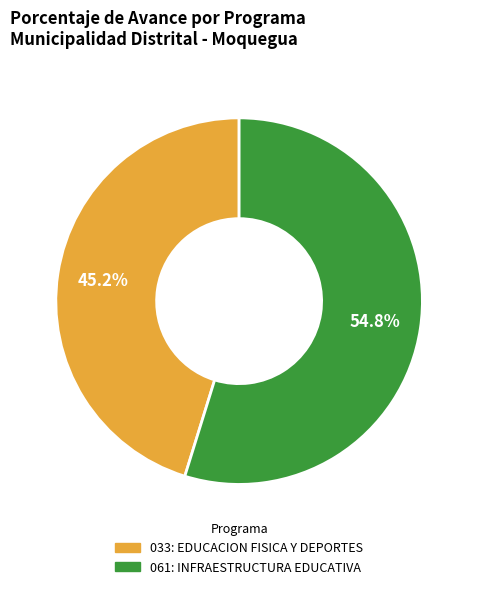

Which slice is the largest?

061: INFRAESTRUCTURA EDUCATIVA